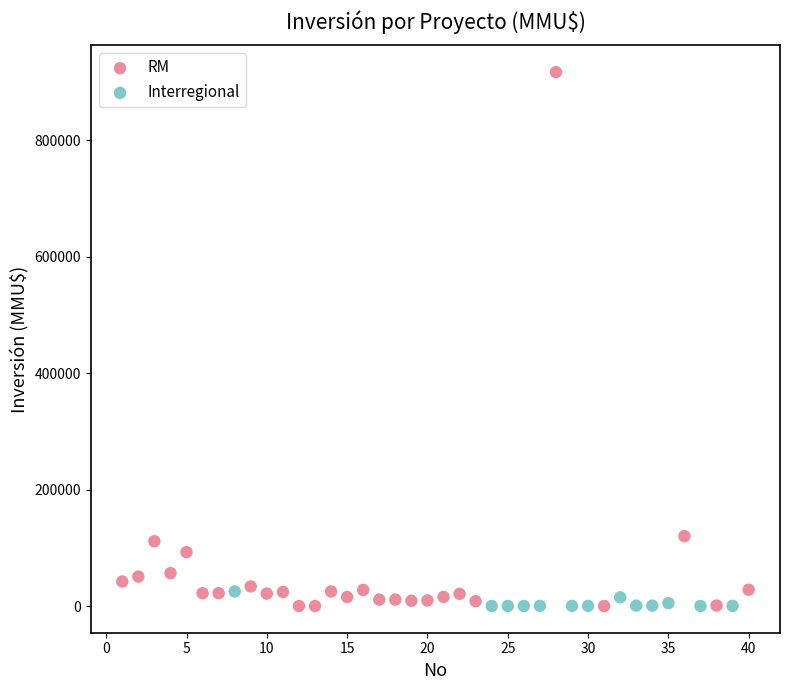

Which series reaches the maximum Y coordinate?

RM